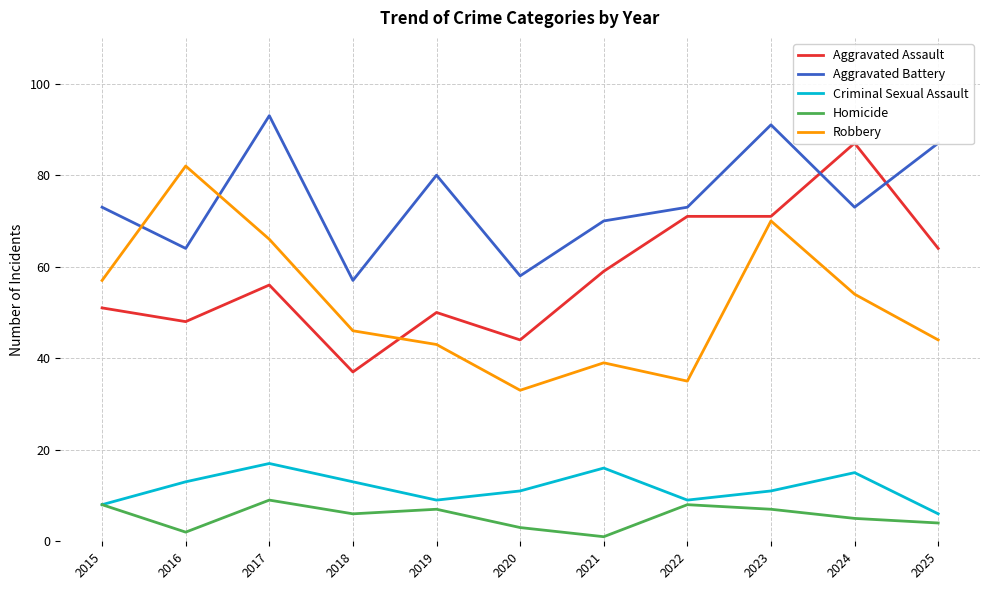

Reading left to right, what are all the values shown in this chart?

Aggravated Assault: 51	48	56	37	50	44	59	71	71	87	64
Aggravated Battery: 73	64	93	57	80	58	70	73	91	73	87
Criminal Sexual Assault: 8	13	17	13	9	11	16	9	11	15	6
Homicide: 8	2	9	6	7	3	1	8	7	5	4
Robbery: 57	82	66	46	43	33	39	35	70	54	44